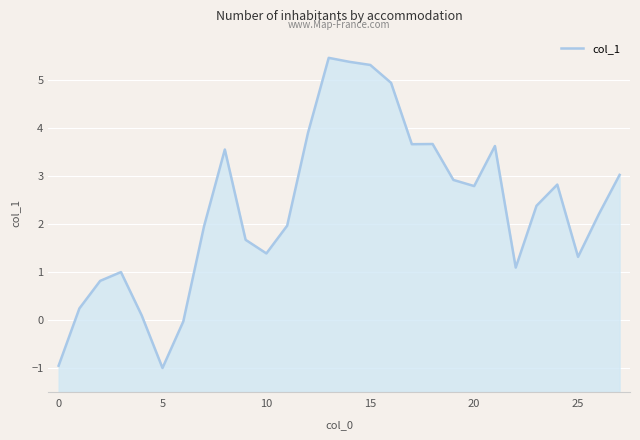

What is the label of the 12th point from the left?

11